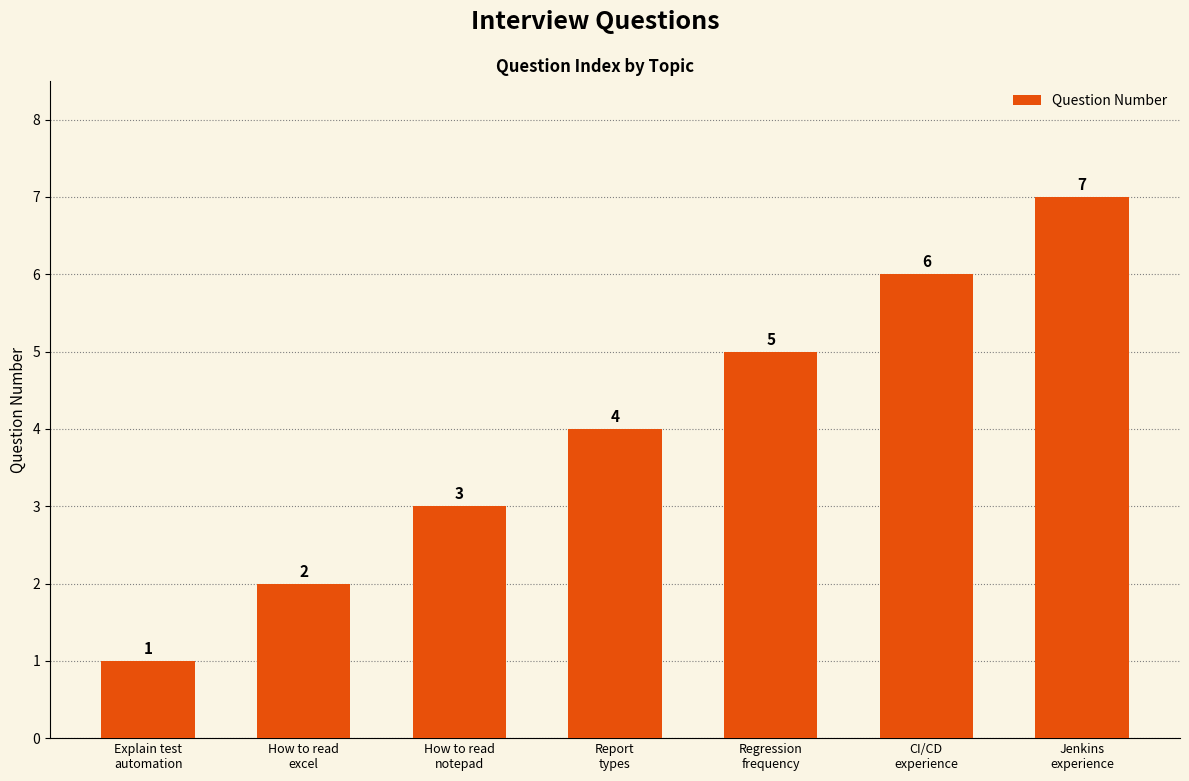

What is the change in value from How to read
notepad to Report
types?

+1